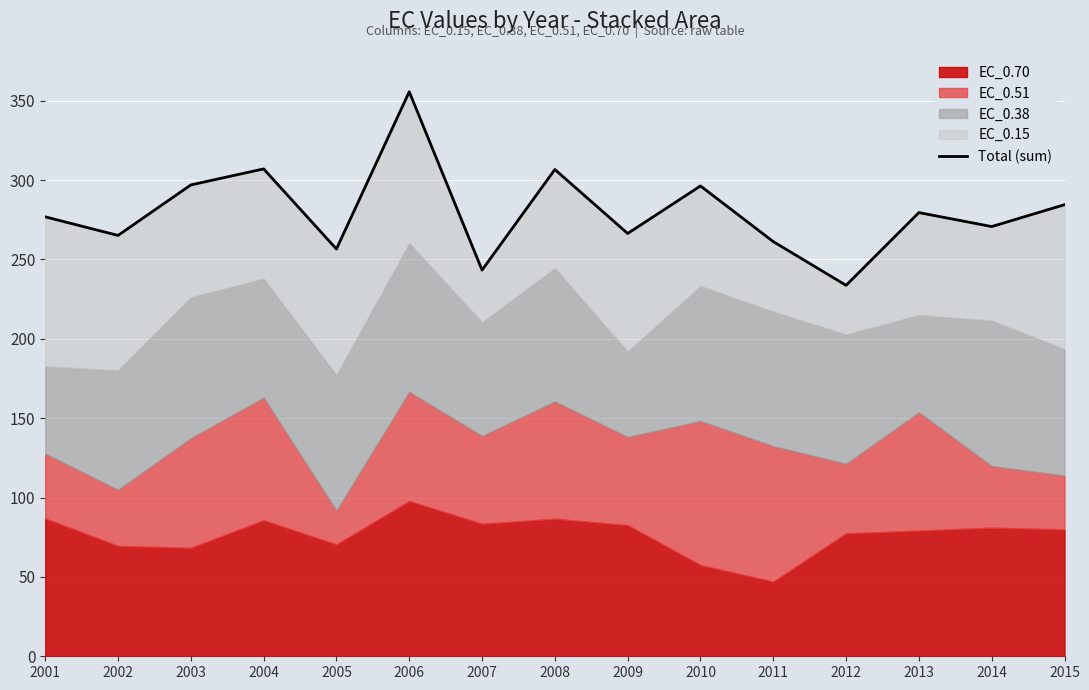

What is the sum of the values at 2007 and 2013?

522.7